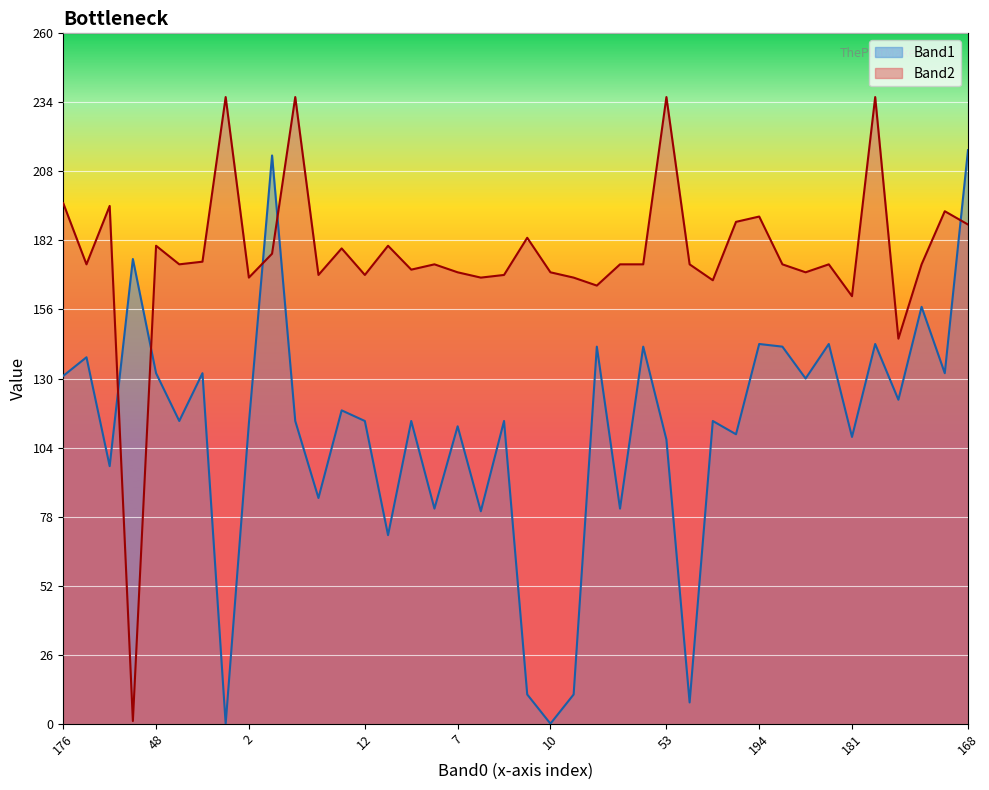

What is the value of the Band1 point at the 5th from the left?

132